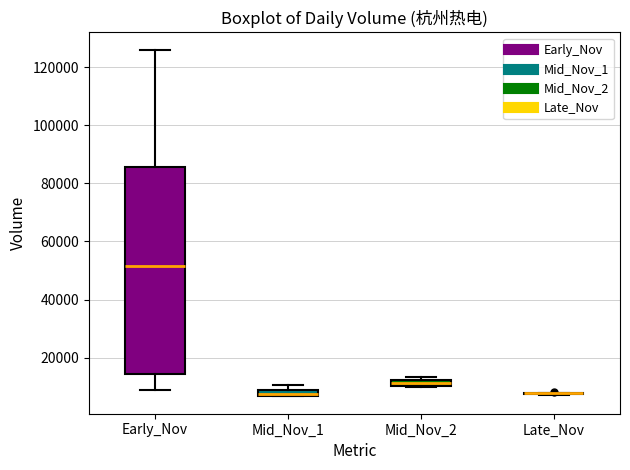

Which box is the tallest, from its lower edge to its upper edge?

Early_Nov